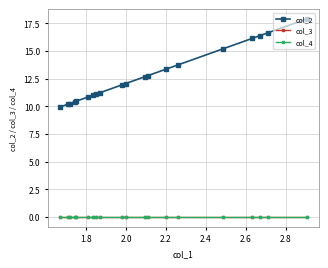

Which series has the widest spread of values?

col_2